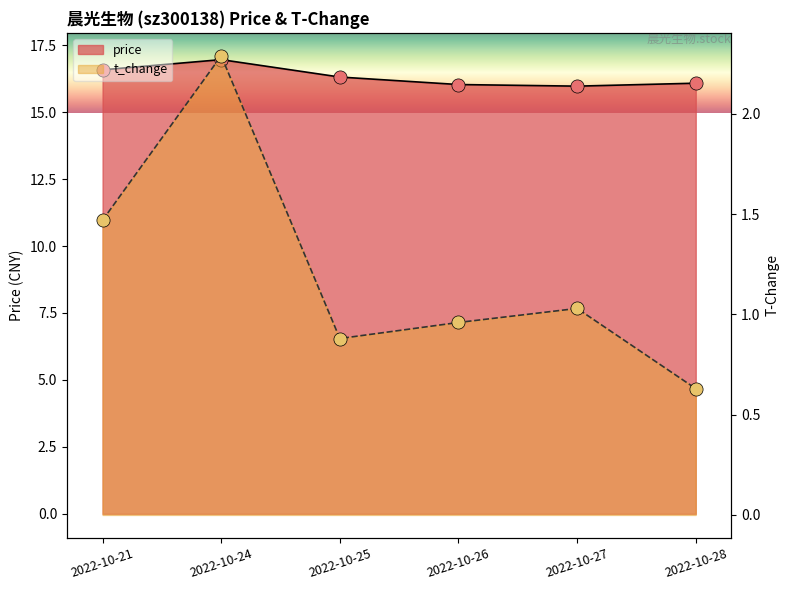

Which series reaches the minimum Y coordinate?

t_change